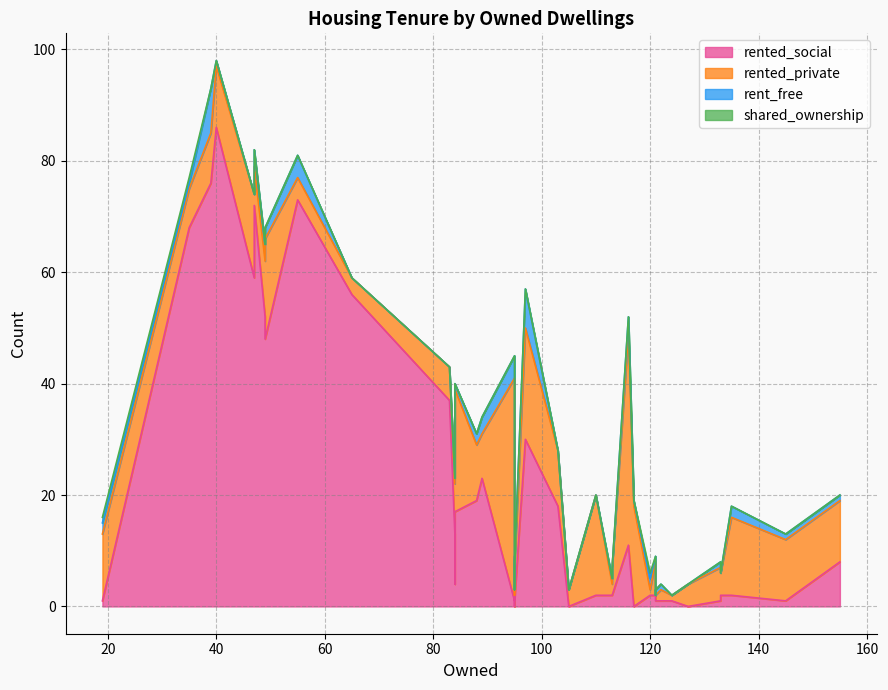

What is the sum of all rented_private values?

409